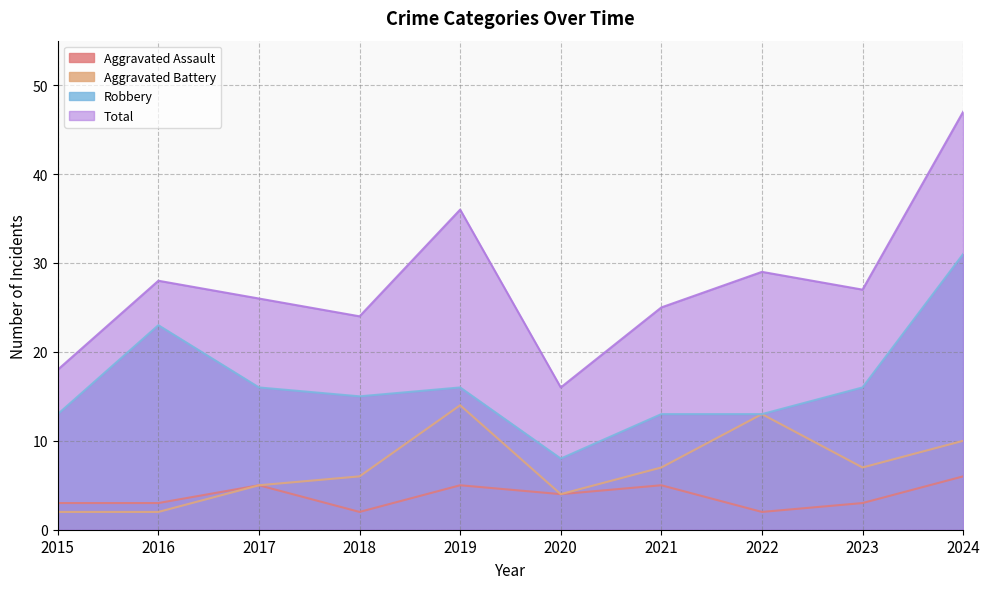

Reading left to right, extract all data points from this chart.

Aggravated Assault: 3	3	5	2	5	4	5	2	3	6
Aggravated Battery: 2	2	5	6	14	4	7	13	7	10
Robbery: 13	23	16	15	16	8	13	13	16	31
Total: 18	28	26	24	36	16	25	29	27	47